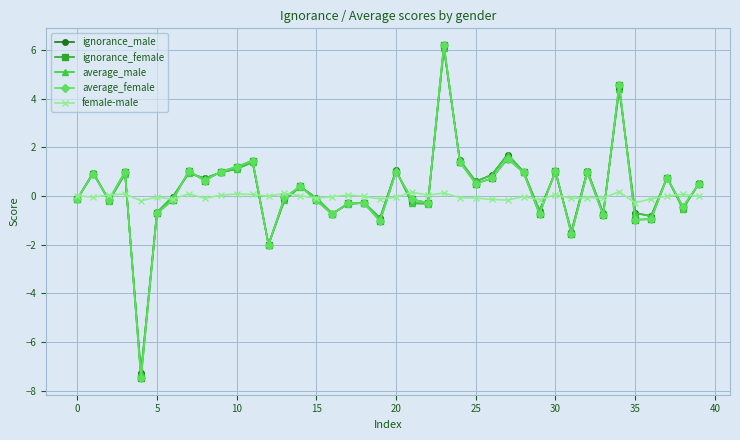

How many lines are shown in the chart?

5